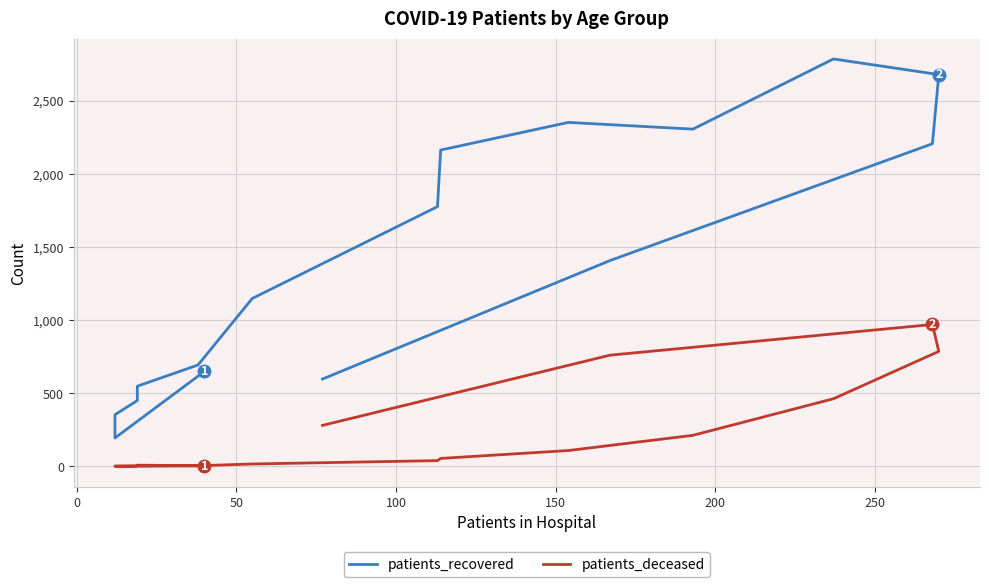

Reading left to right, list all the values displayed in this chart.

patients_recovered: 649	194	353	450	548	693	1148	1776	2163	2352	2306	2786	2679	2206	1407	597
patients_deceased: 3	0	2	3	8	4	16	39	54	108	212	462	786	970	760	280